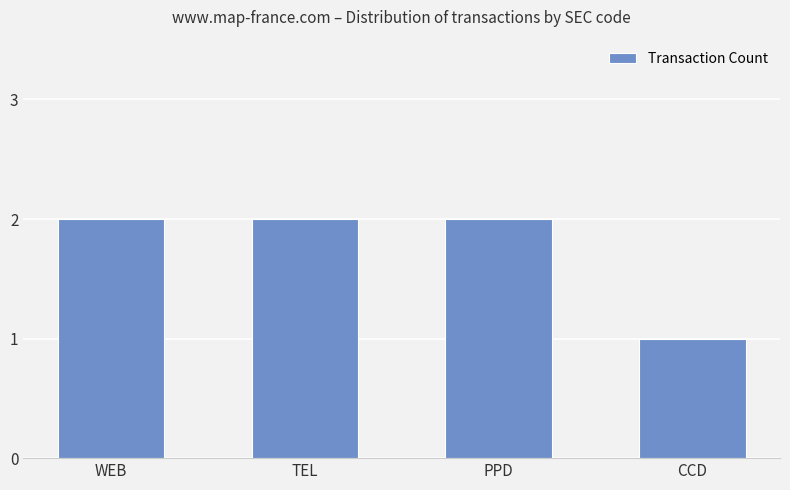

What is the label of the 1st bar from the left?

WEB